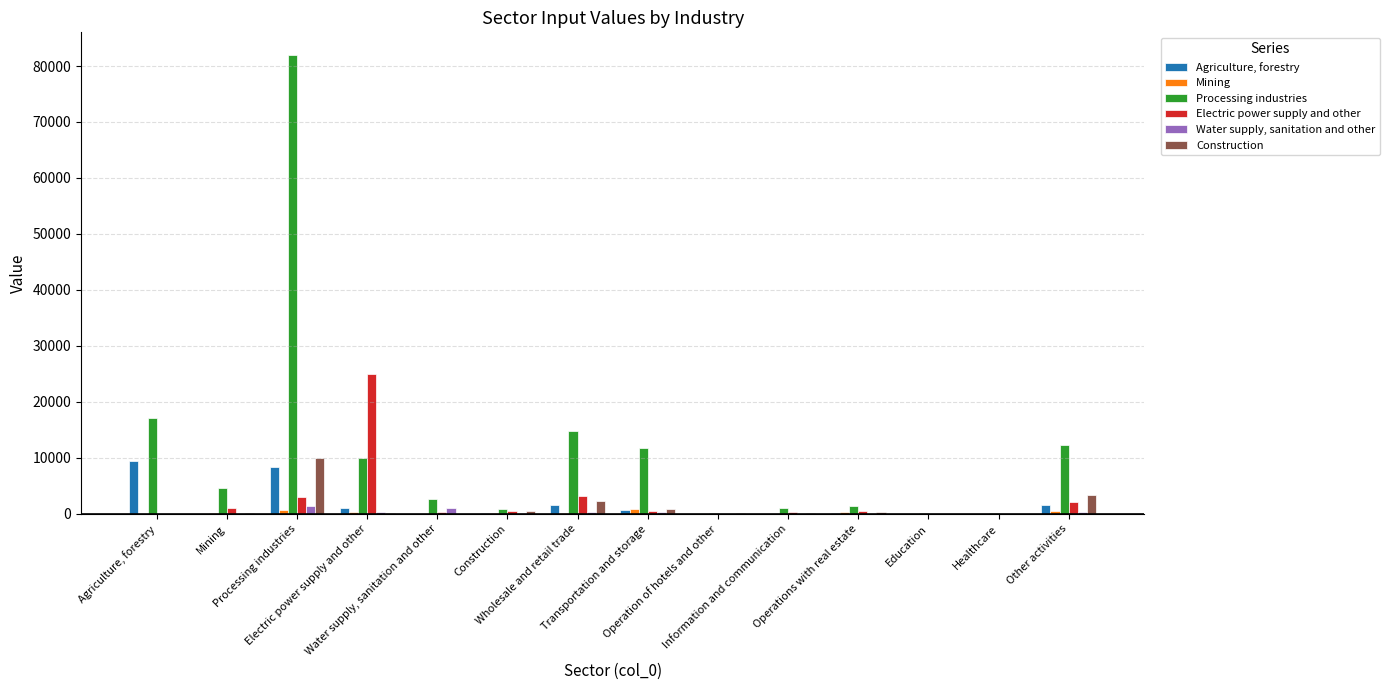

Which category has the highest value across all series?

Processing industries